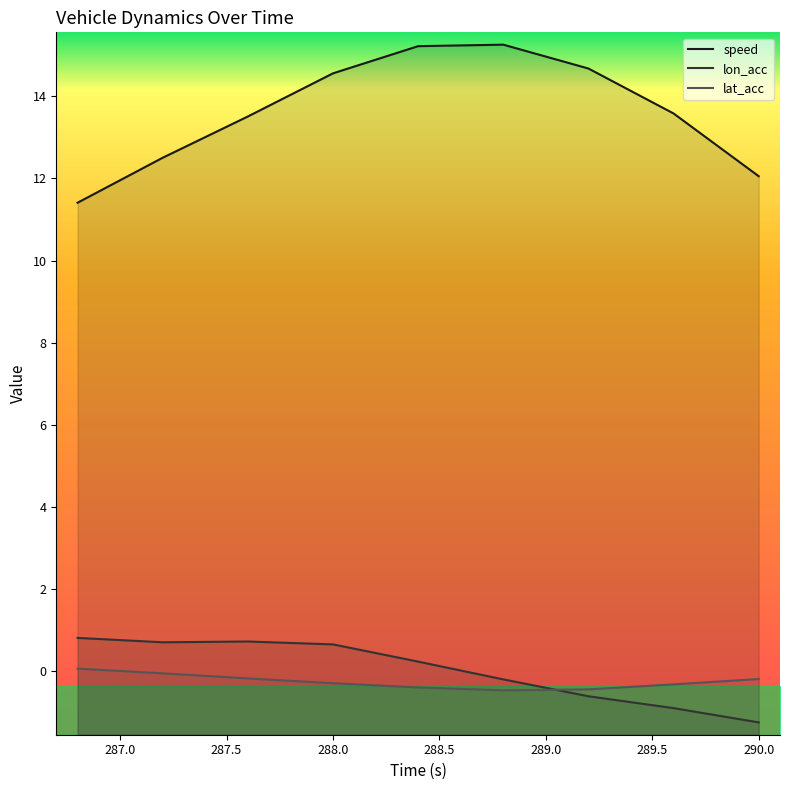

How many lines are shown in the chart?

3